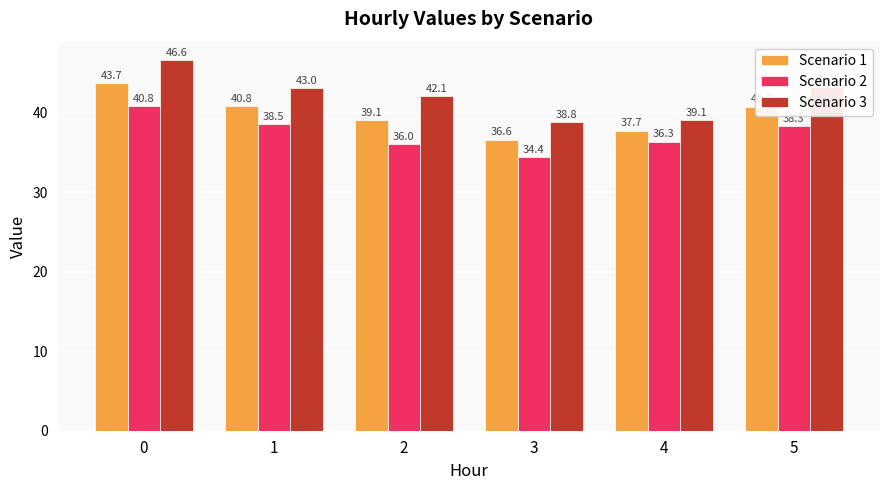

What is the difference between the maximum and second lowest values in the Scenario 2 series?

4.8